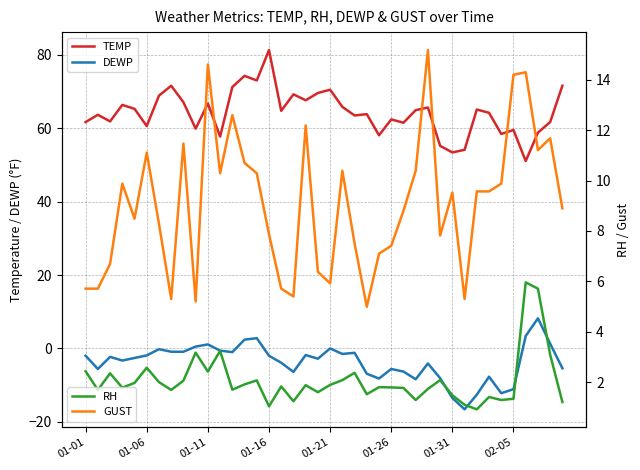

What is the minimum value for DEWP?

-16.6